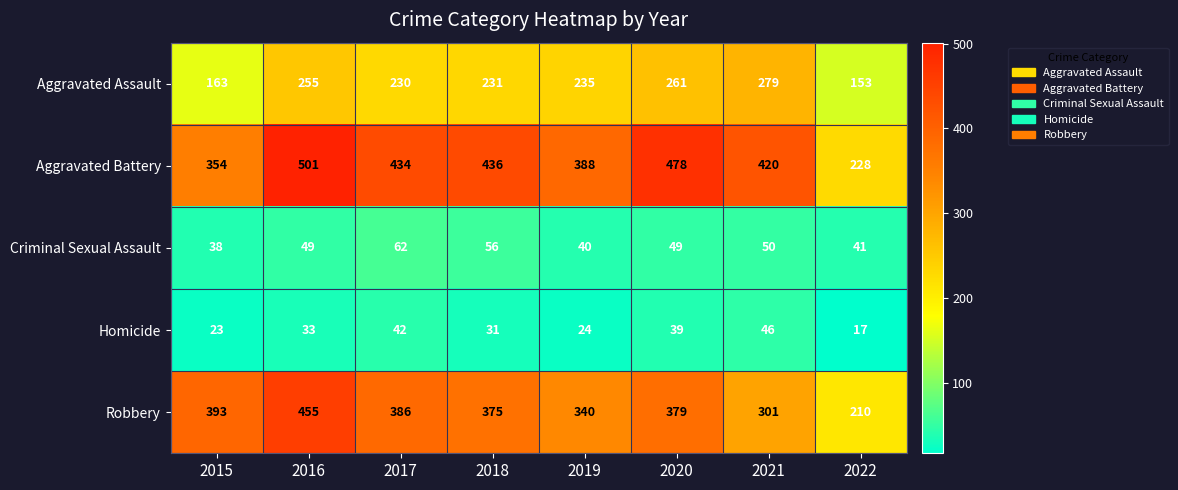

What value does the Aggravated Assault series have at 2021, to the nearest 5?

280